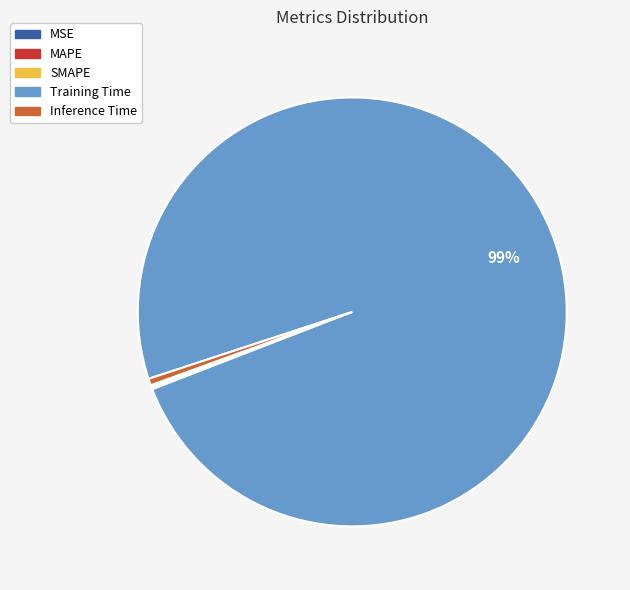

True or false: Inference Time accounts for 1% of the total.

True